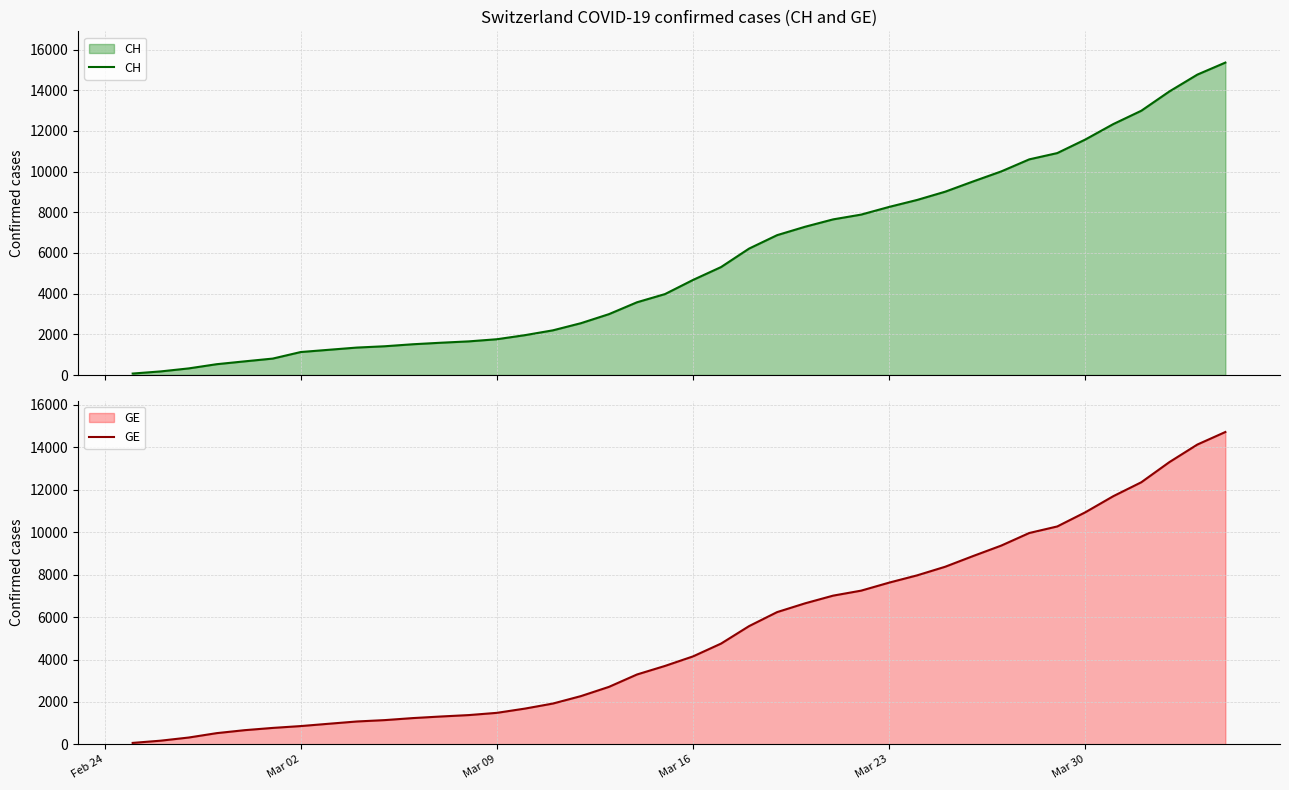

True or false: CH and GE intersect in this chart.

False